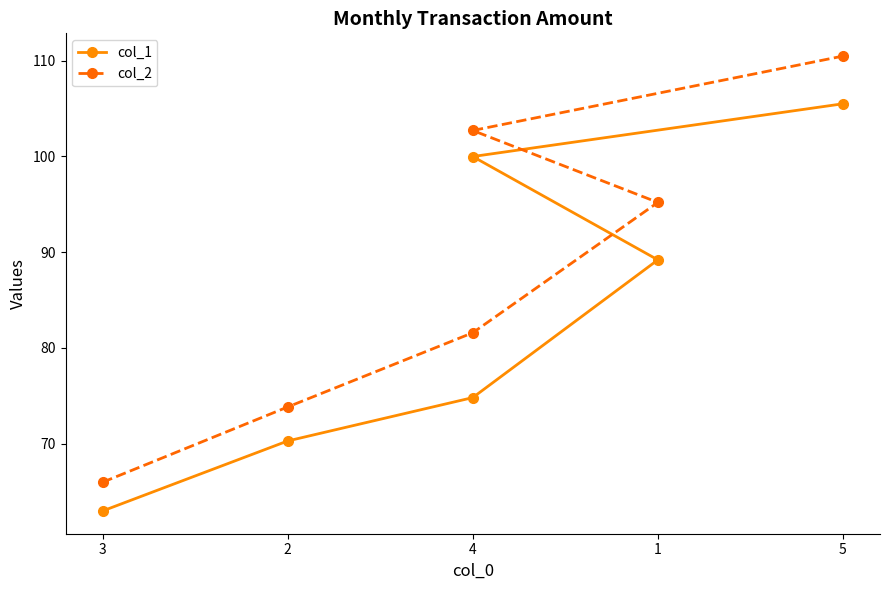

What is the difference between the col_1 values at 1 and 2?

18.9